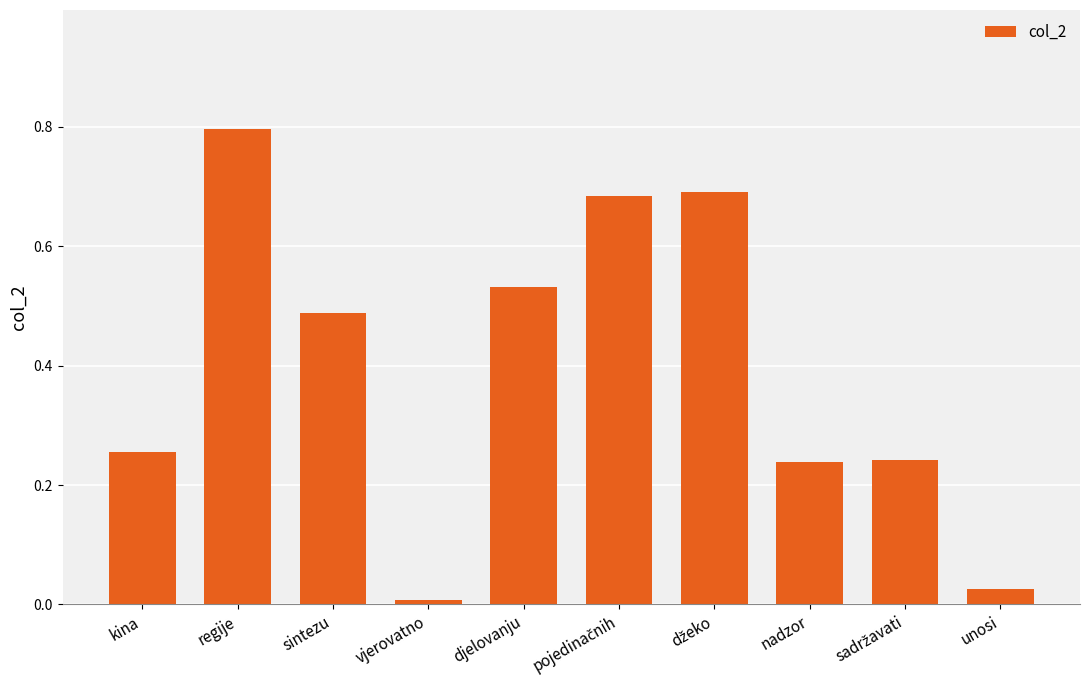

What is the difference between the maximum and minimum values?

0.8